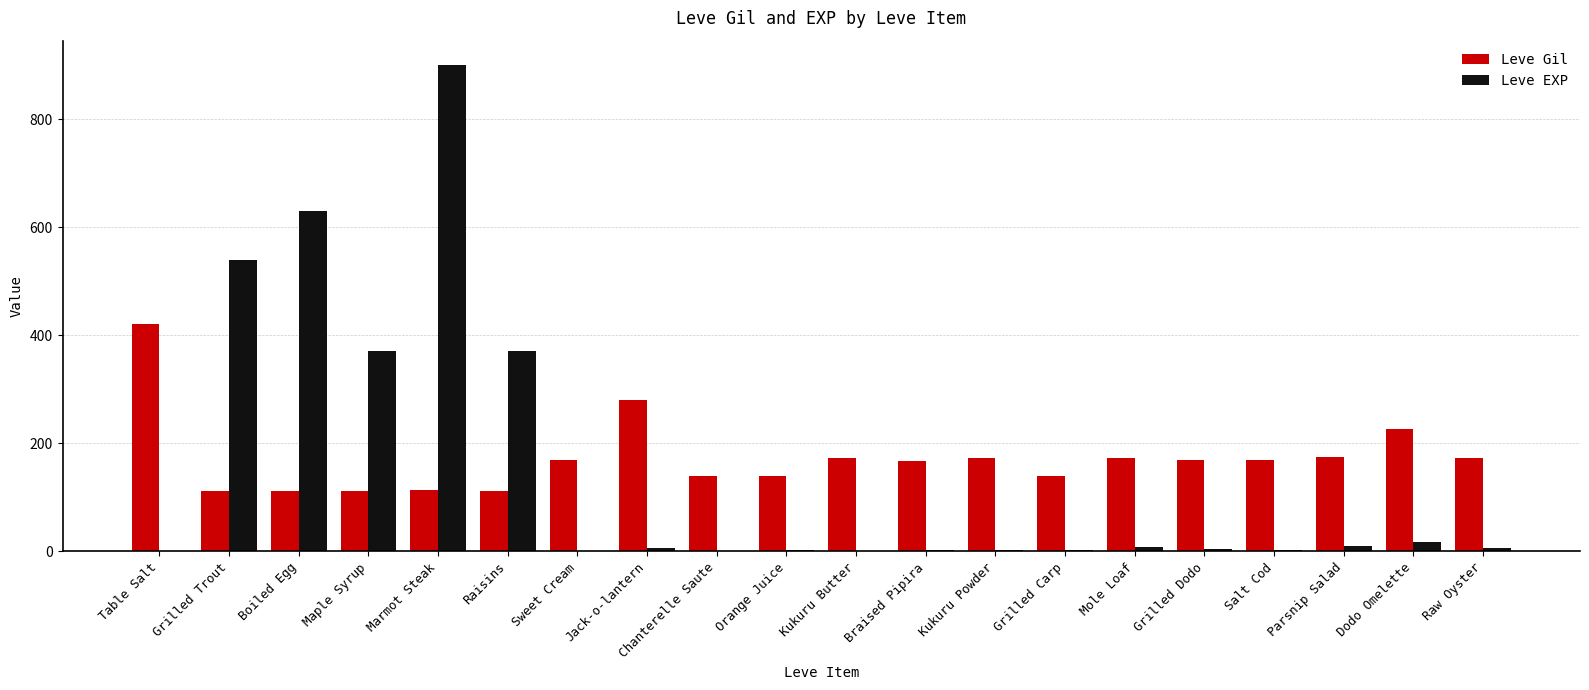

The value of Leve Gil at Mole Loaf is 97. True or false?

False